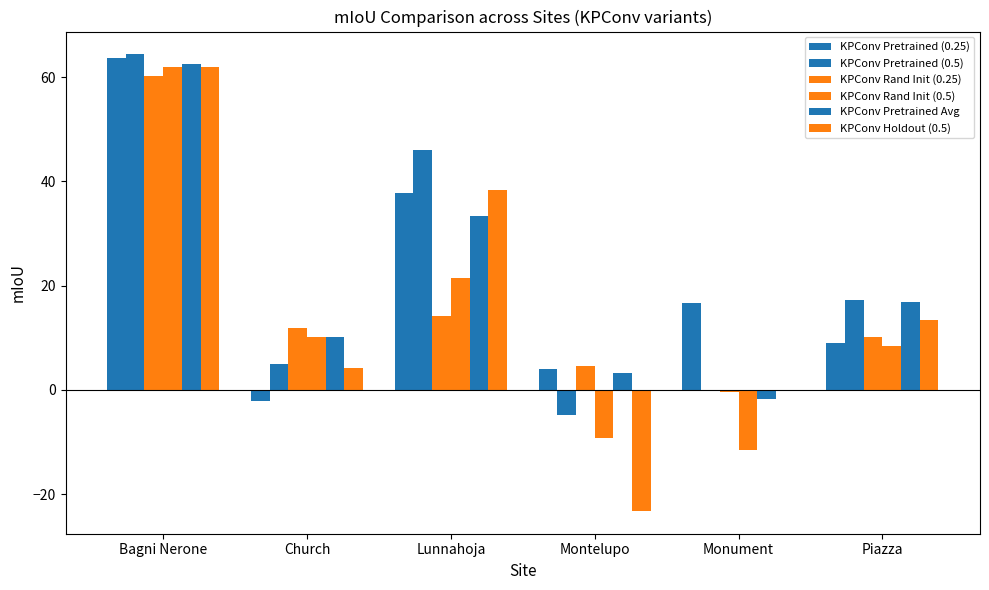

What is the value of the KPConv Pretrained (0.25) bar at the 2nd from the left?

-2.2